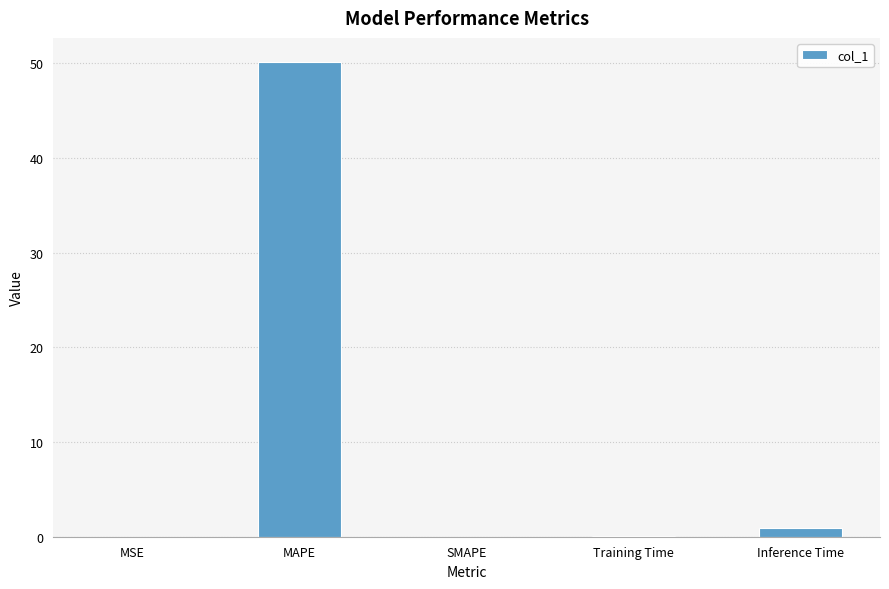

What is the sum of the values at MAPE and MSE?

50.2